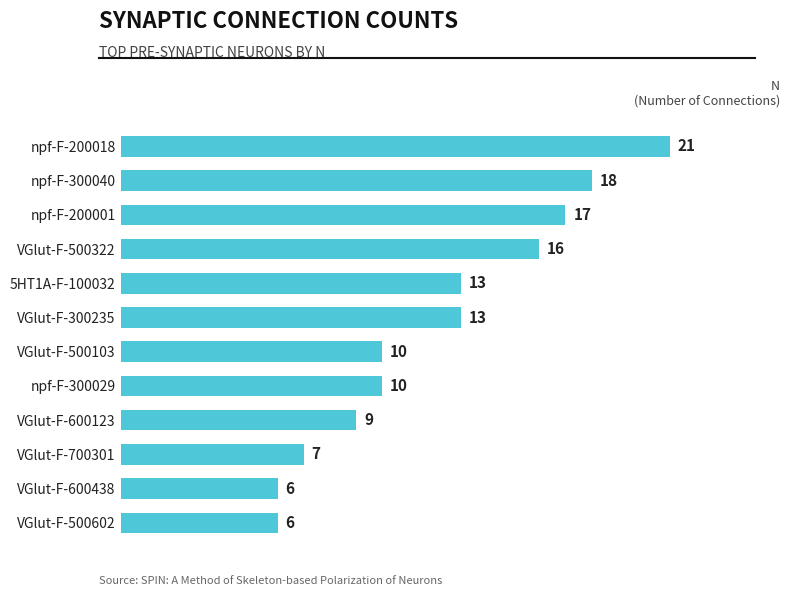

What is the average value?

12